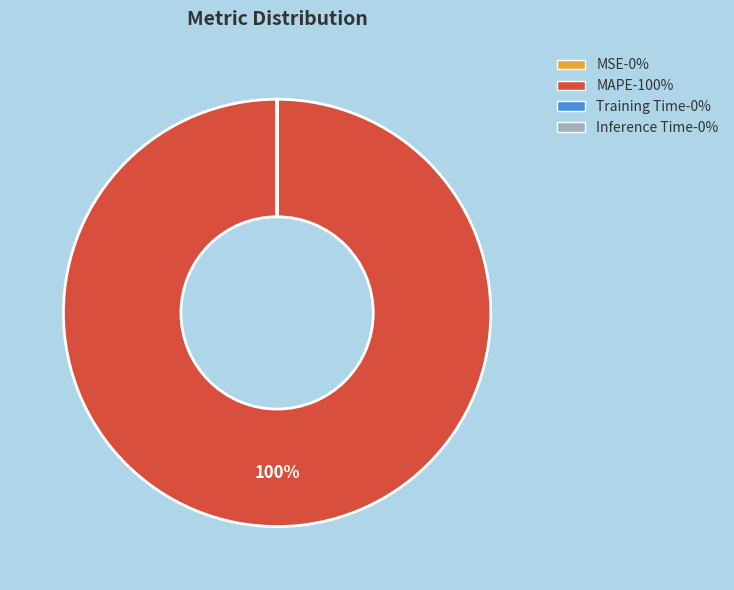

The MAPE slice represents 100% of the pie. True or false?

True